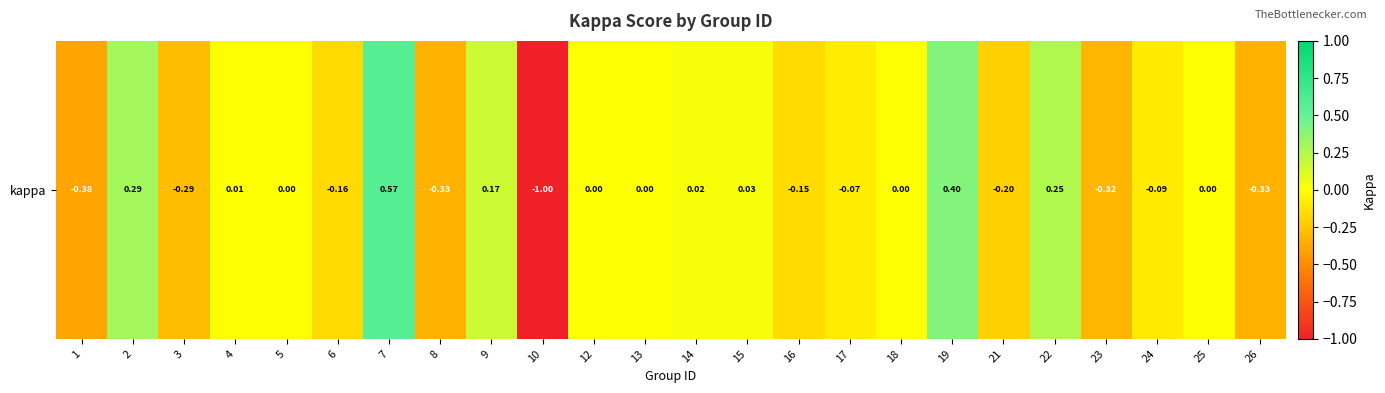

Reading left to right, list all the values displayed in this chart.

1=-0.4	2=0.3	3=-0.3	4=0.0	5=0.0	6=-0.2	7=0.6	8=-0.3	9=0.2	10=-1.0	12=0.0	13=0.0	14=0.0	15=0.0	16=-0.2	17=-0.1	18=0.0	19=0.4	21=-0.2	22=0.2	23=-0.3	24=-0.1	25=0.0	26=-0.3